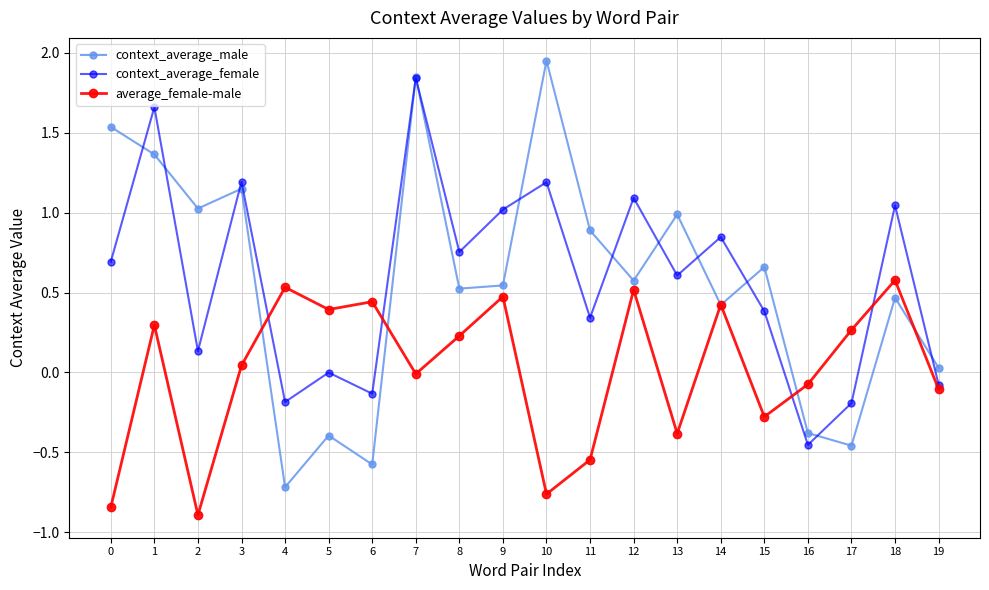

What is the total value across all series at 16?

-0.9